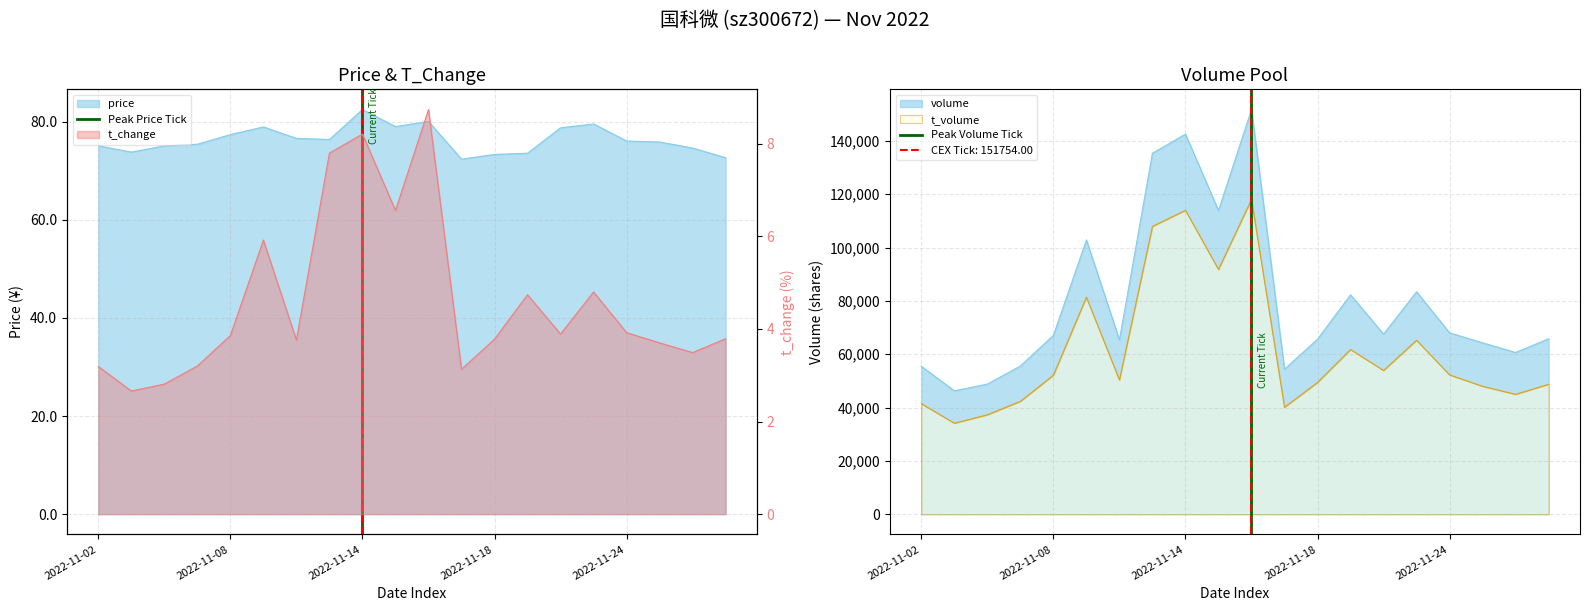

Which has a higher value, 2022-11-14 or 2022-11-14?

2022-11-14